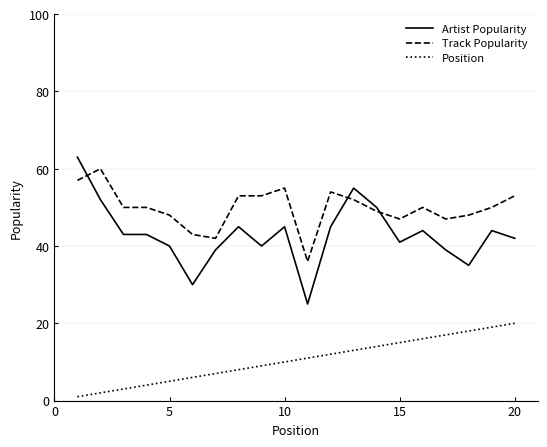

True or false: Artist Popularity and Position intersect in this chart.

False